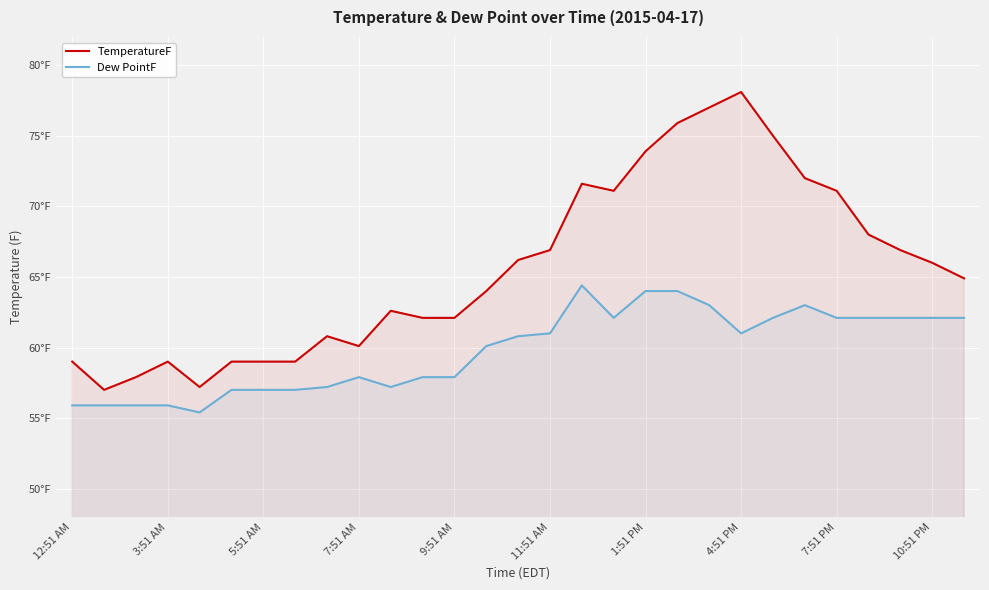

Is it true that TemperatureF equals 44.4 at 7:51 PM?

False